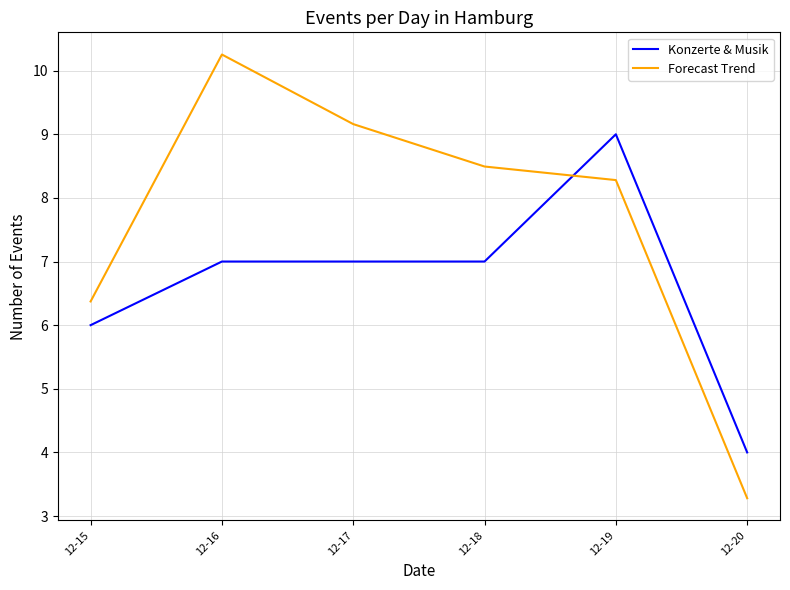

What is the lowest value of the Konzerte & Musik series?

4.0